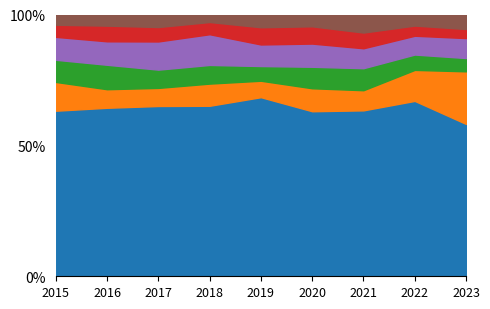

The value of Aggravated Battery at 2018 is 20. True or false?

False